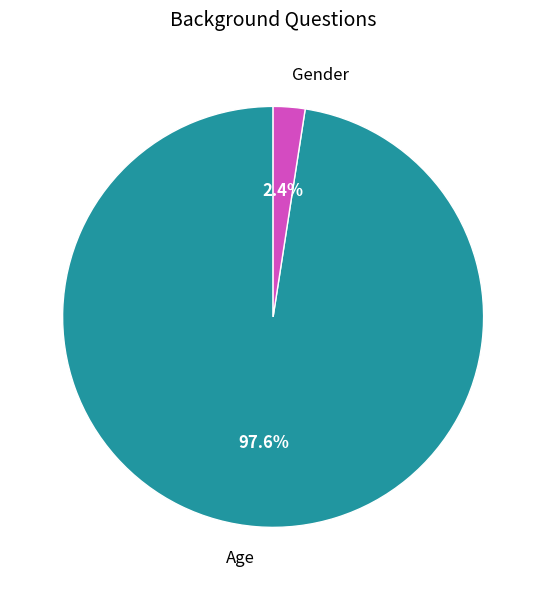

Is there any slice that represents more than half of the pie?

Yes